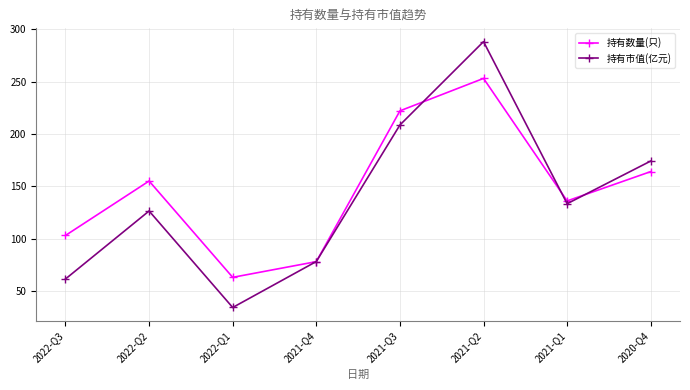

What is the total value across all series at 2022-Q2?

281.4